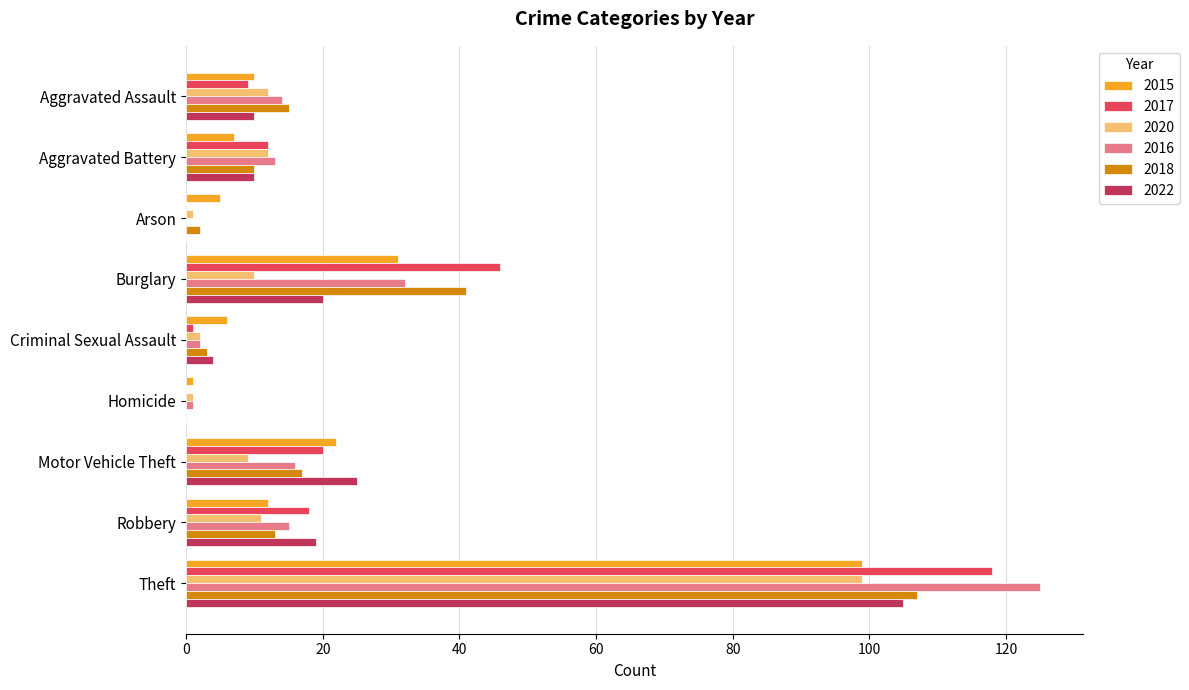

What is the sum of all 2020 values?

157